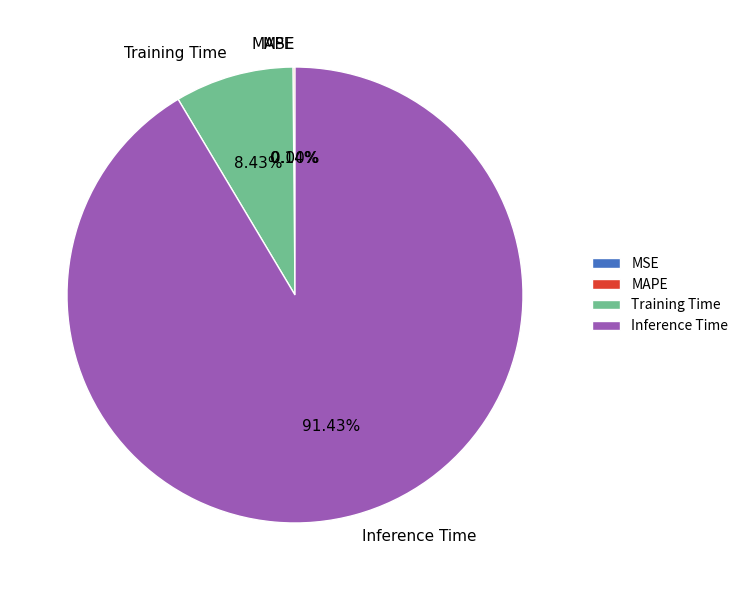

Is there a majority slice in this chart?

Yes